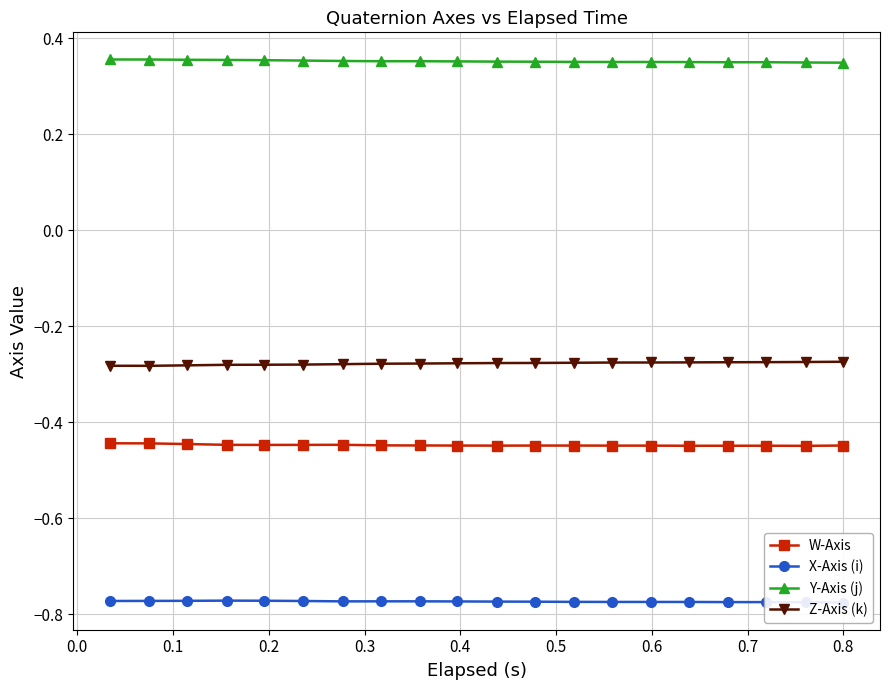

True or false: Y-Axis (j) and Z-Axis (k) cross at least once.

False